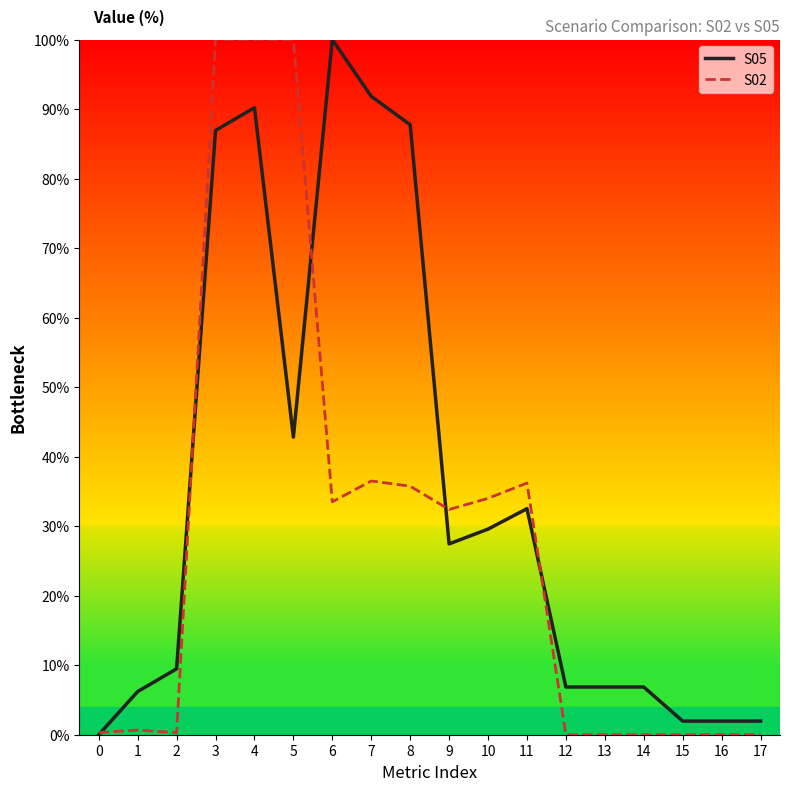

Rank the series by their average value, from lowest to highest.

S02, S05